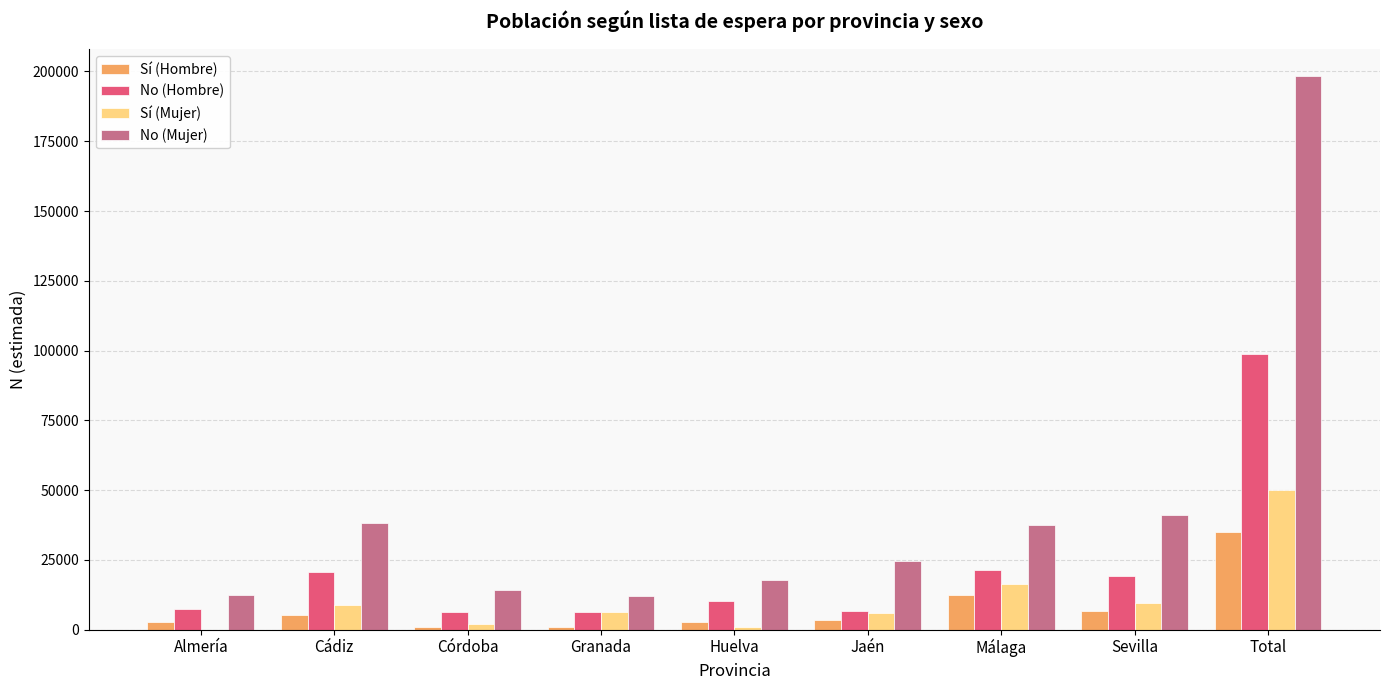

Is the value of Sí (Hombre) at Córdoba greater than the value of No (Hombre) at Cádiz?

No